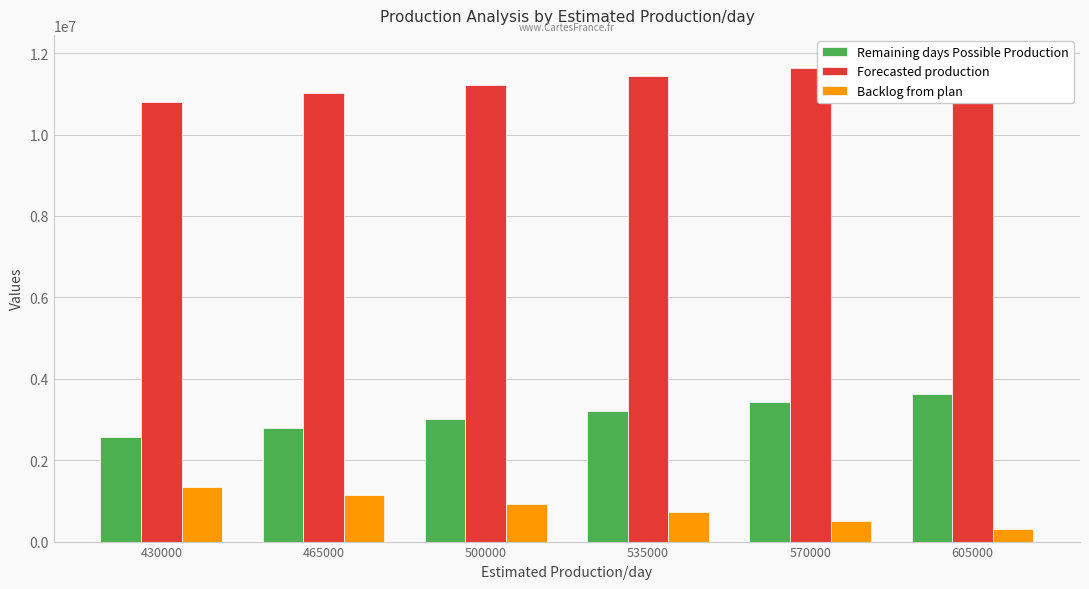

Which category has the lowest value in the Forecasted production series?

430000